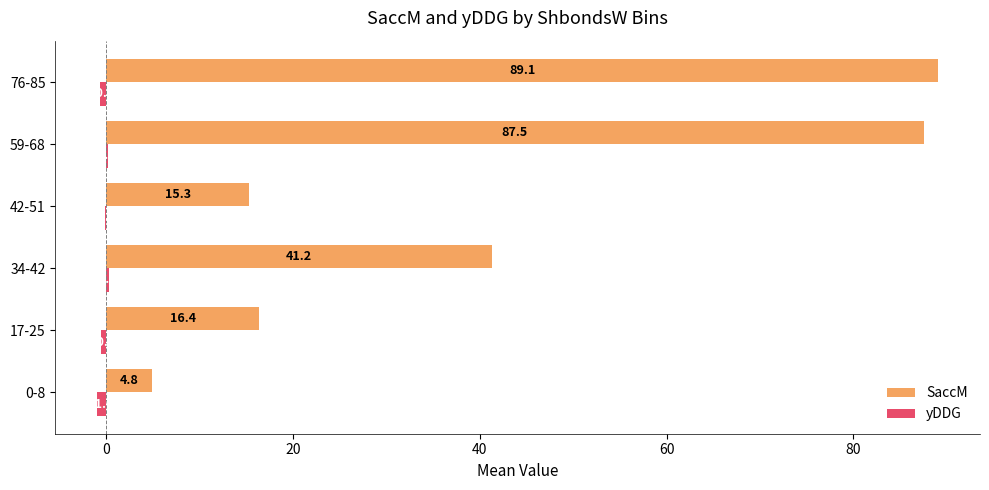

What is the sum of all SaccM values?

254.3